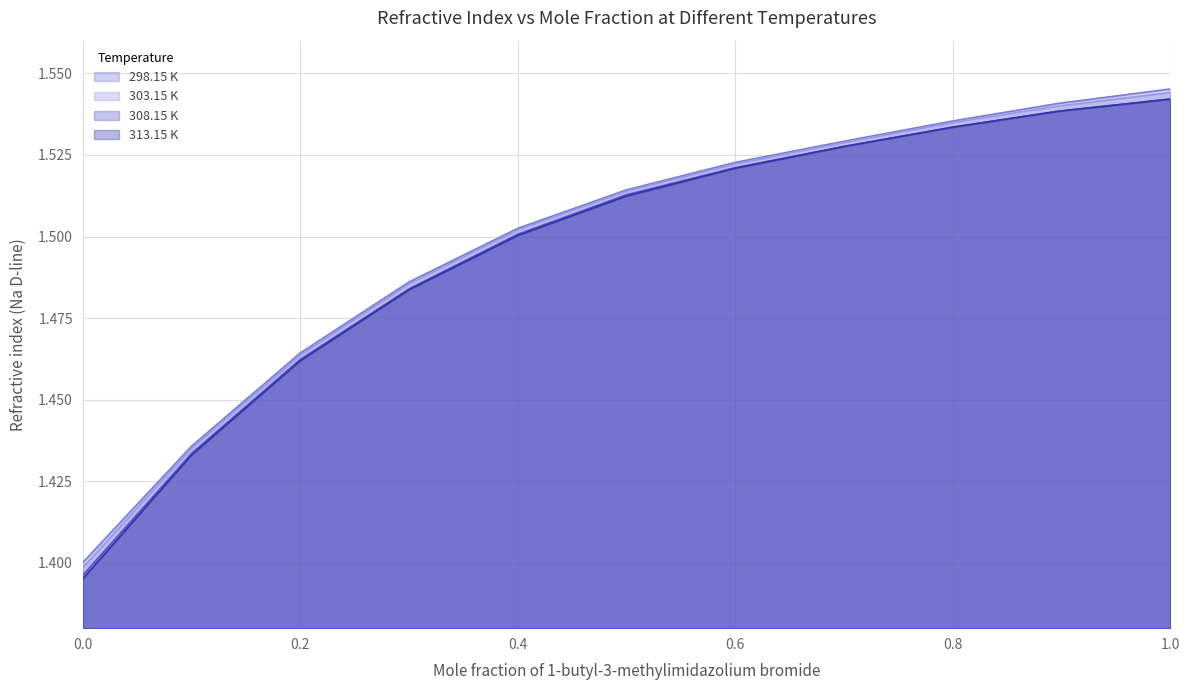

What is the total value across all series at 0.8975?

6.2